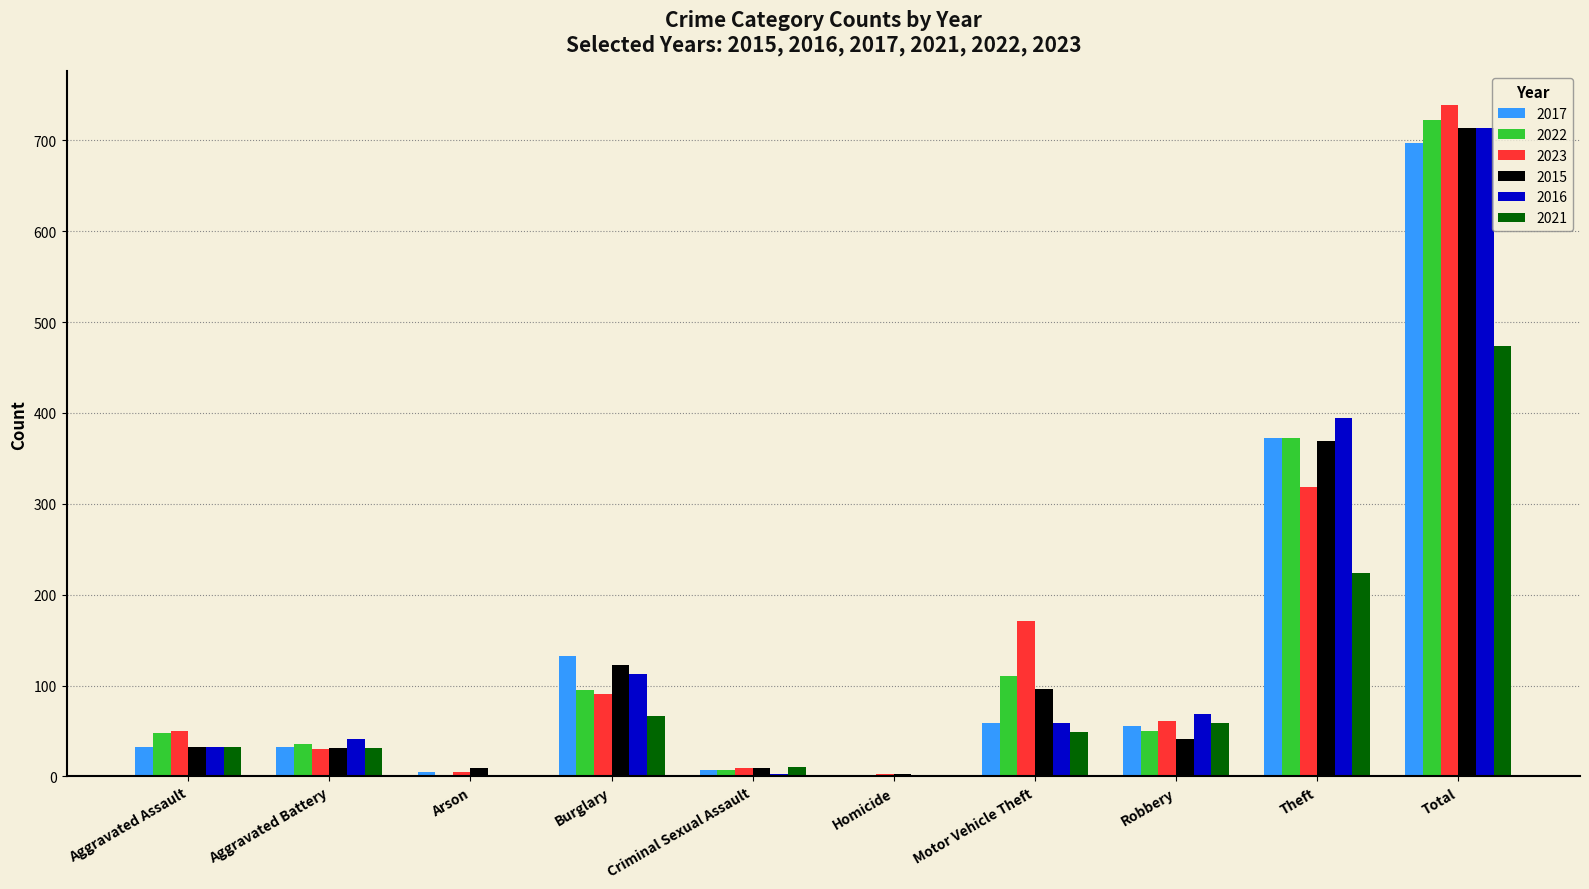

True or false: 2022 has a value of 95 at Burglary.

True